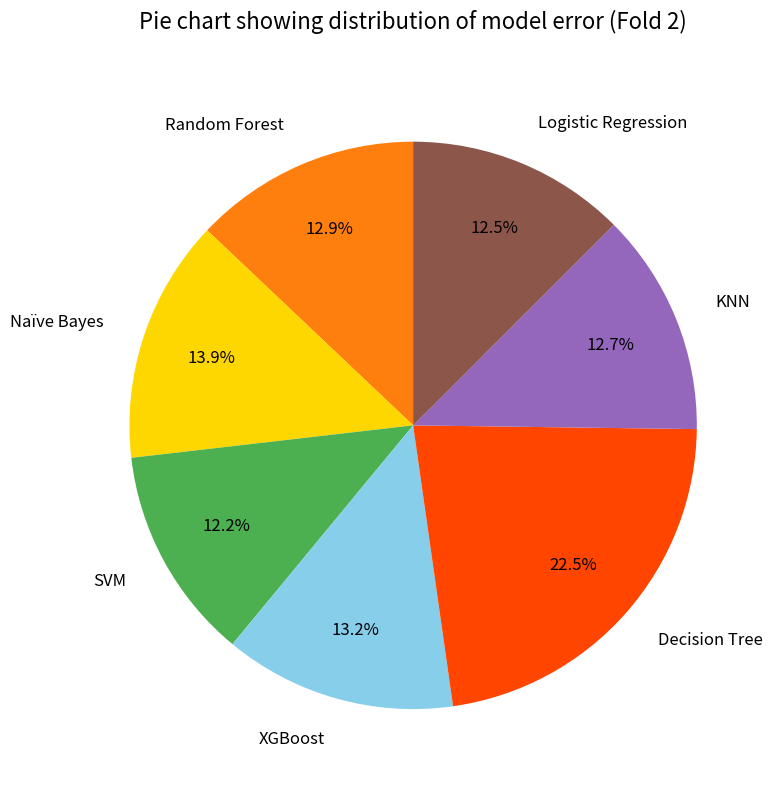

Is the sum of Naïve Bayes and Logistic Regression greater than half?

No